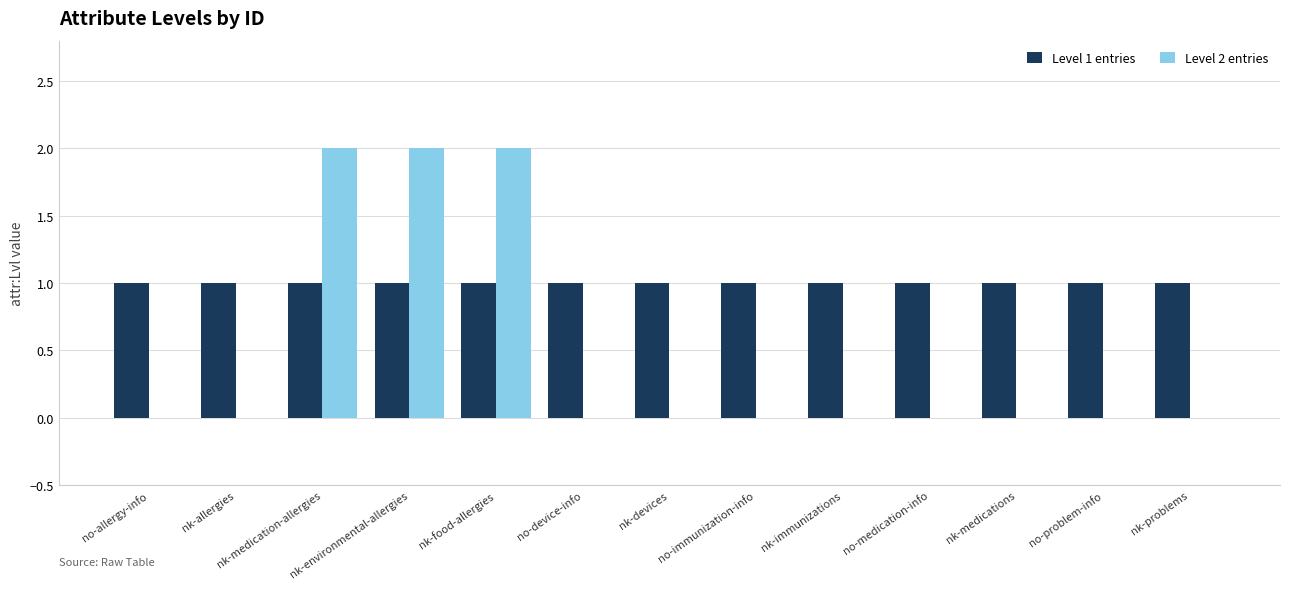

Are the bars horizontal?

No